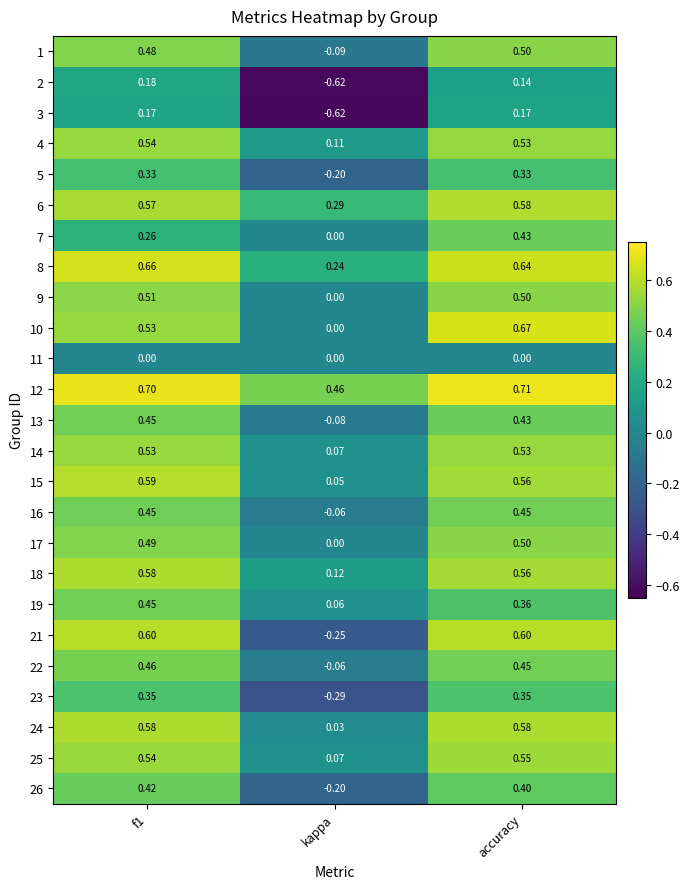

Which label corresponds to the smallest value in the chart?

kappa